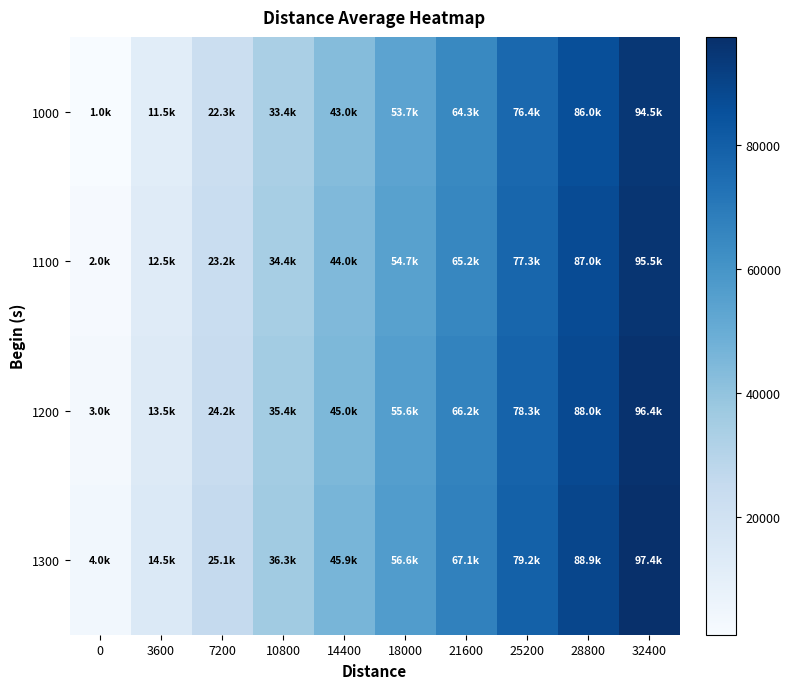

Between 14400 and 32400, which series saw the biggest shift?

1000